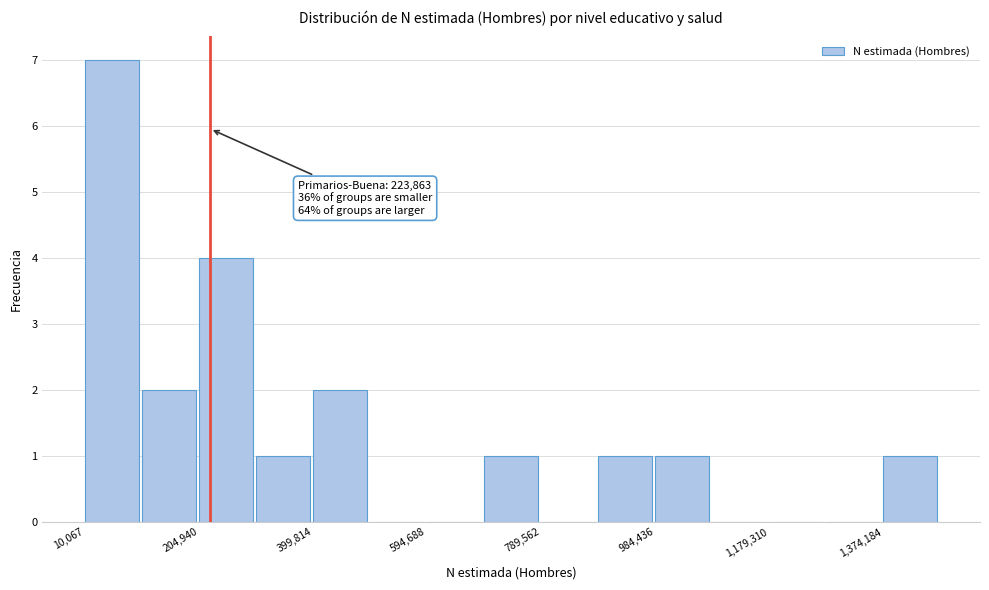

Over which range of the x-axis is the bar tallest?

20000 to 100000